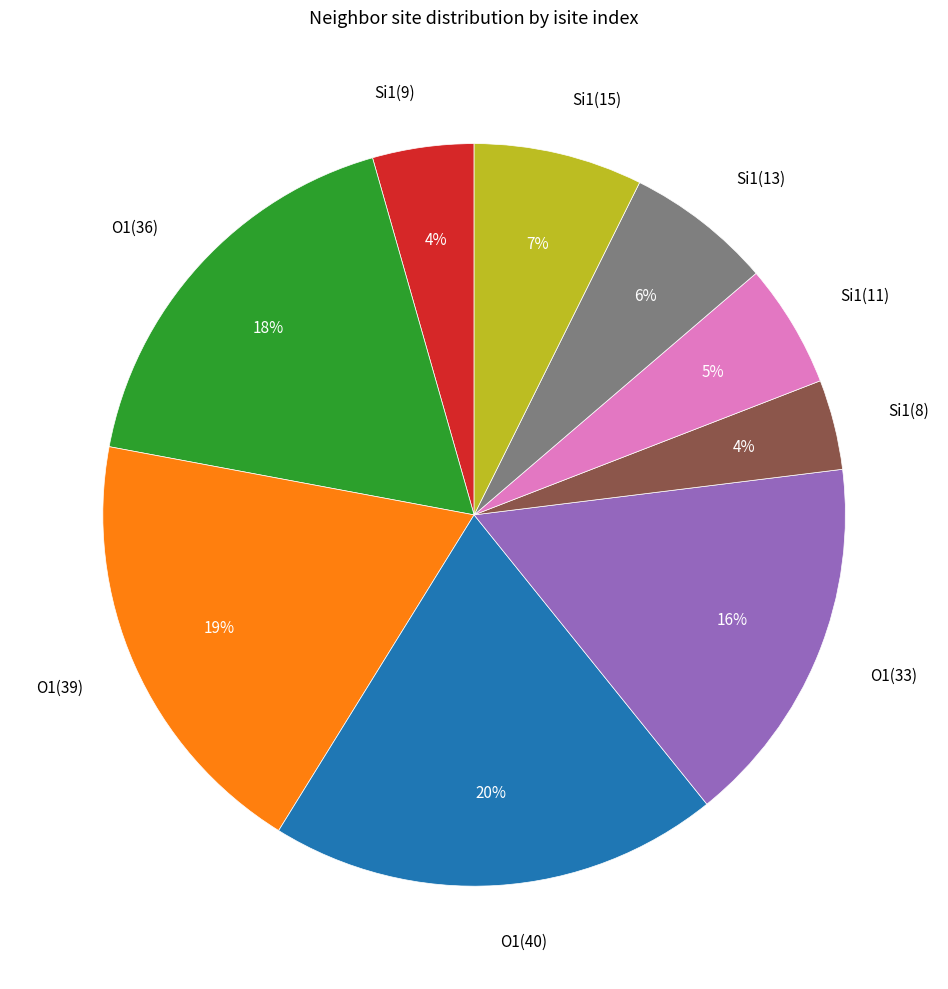

To the nearest percent, what percentage of the pie is O1(33)?

16%